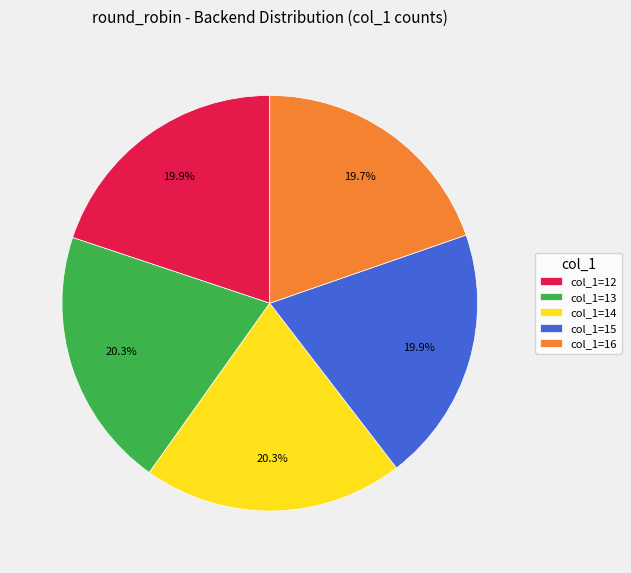

To the nearest percent, what is the average slice percentage?

20%